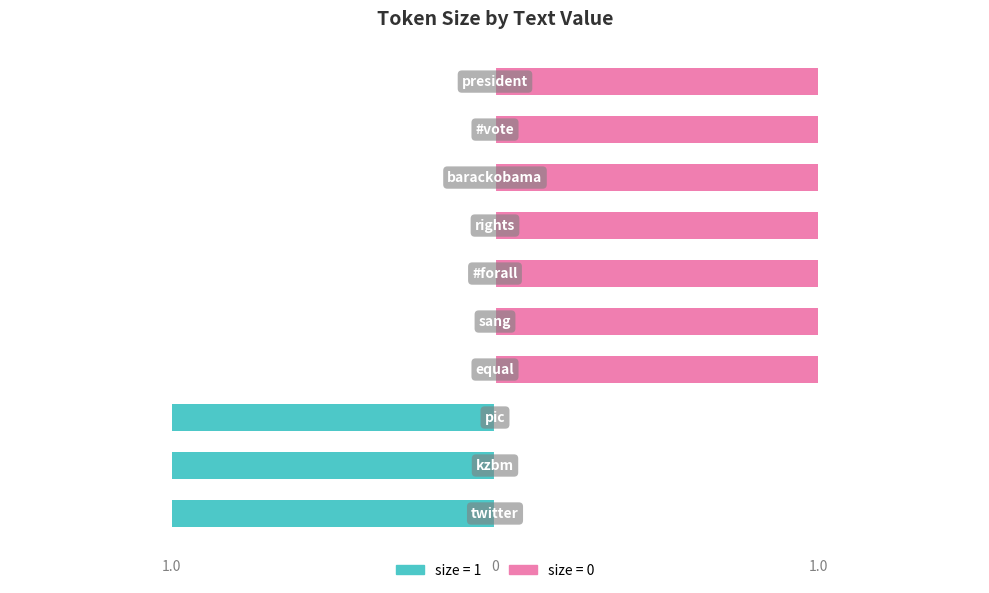

What are all the series names shown in the legend?

size=1, size=0